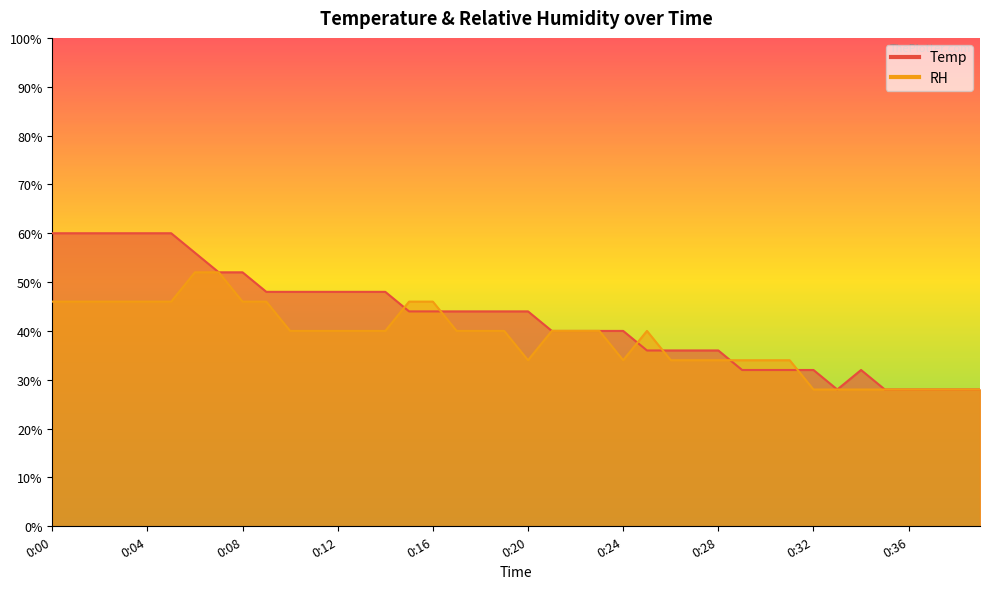

List the series in order of their overall mean, lowest first.

RH, Temp